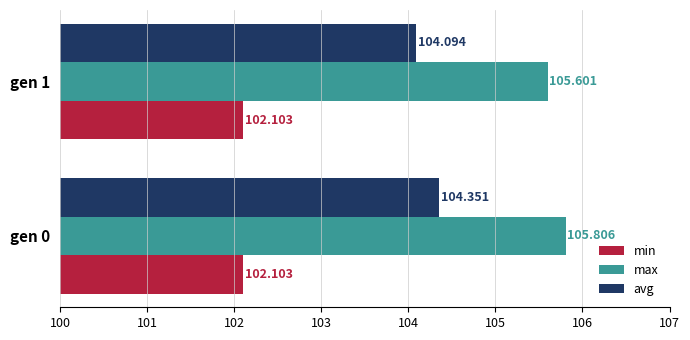

Between gen 0 and gen 1, which series saw the biggest shift?

avg